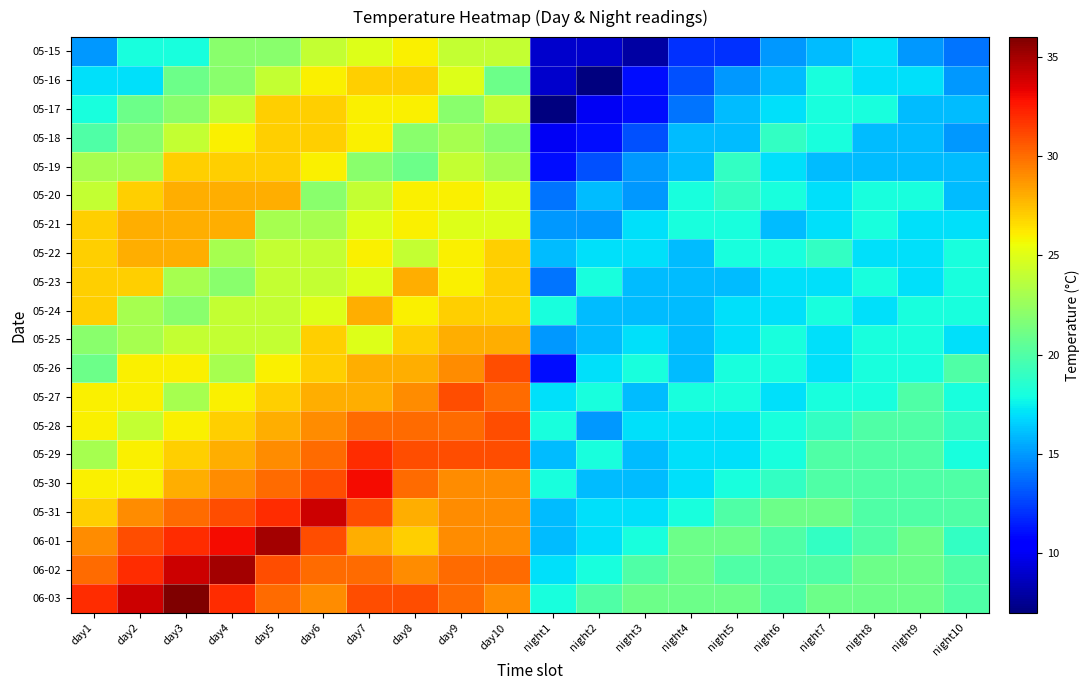

Reading right to left, extract all data points from this chart.

05-15: night10=14	night9=15	night8=17	night7=16	night6=15	night5=12	night4=12	night3=8	night2=9	night1=9	day10=24	day9=24	day8=26	day7=25	day6=24	day5=22	day4=22	day3=18	day2=18	day1=15
05-16: night10=15	night9=17	night8=17	night7=18	night6=16	night5=15	night4=13	night3=11	night2=7	night1=9	day10=21	day9=25	day8=27	day7=27	day6=26	day5=24	day4=22	day3=21	day2=17	day1=17
05-17: night10=16	night9=16	night8=18	night7=18	night6=17	night5=16	night4=14	night3=11	night2=10	night1=7	day10=24	day9=22	day8=26	day7=26	day6=27	day5=27	day4=24	day3=22	day2=21	day1=18
05-18: night10=15	night9=16	night8=16	night7=18	night6=19	night5=16	night4=16	night3=13	night2=11	night1=10	day10=22	day9=23	day8=22	day7=26	day6=27	day5=27	day4=26	day3=24	day2=22	day1=20
05-19: night10=16	night9=16	night8=16	night7=16	night6=17	night5=19	night4=16	night3=15	night2=13	night1=11	day10=23	day9=24	day8=21	day7=22	day6=26	day5=27	day4=27	day3=27	day2=23	day1=23
05-20: night10=16	night9=18	night8=18	night7=17	night6=18	night5=19	night4=18	night3=15	night2=16	night1=14	day10=25	day9=26	day8=26	day7=24	day6=22	day5=28	day4=28	day3=28	day2=27	day1=24
05-21: night10=17	night9=17	night8=18	night7=17	night6=16	night5=18	night4=18	night3=17	night2=15	night1=15	day10=25	day9=25	day8=26	day7=25	day6=23	day5=23	day4=28	day3=28	day2=28	day1=27
05-22: night10=18	night9=17	night8=17	night7=19	night6=18	night5=18	night4=16	night3=17	night2=17	night1=16	day10=27	day9=26	day8=24	day7=26	day6=24	day5=24	day4=23	day3=28	day2=28	day1=27
05-23: night10=18	night9=17	night8=18	night7=17	night6=17	night5=16	night4=16	night3=16	night2=18	night1=14	day10=27	day9=26	day8=28	day7=25	day6=24	day5=24	day4=22	day3=23	day2=27	day1=27
05-24: night10=18	night9=18	night8=17	night7=18	night6=17	night5=17	night4=16	night3=16	night2=16	night1=18	day10=27	day9=27	day8=26	day7=28	day6=25	day5=24	day4=24	day3=22	day2=23	day1=27
05-25: night10=17	night9=18	night8=18	night7=17	night6=18	night5=17	night4=16	night3=17	night2=16	night1=15	day10=28	day9=28	day8=27	day7=25	day6=27	day5=24	day4=24	day3=24	day2=23	day1=22
05-26: night10=20	night9=18	night8=18	night7=17	night6=18	night5=18	night4=16	night3=18	night2=17	night1=11	day10=31	day9=29	day8=28	day7=28	day6=27	day5=26	day4=23	day3=26	day2=26	day1=21
05-27: night10=18	night9=20	night8=18	night7=18	night6=17	night5=18	night4=18	night3=16	night2=18	night1=17	day10=30	day9=31	day8=29	day7=28	day6=28	day5=27	day4=26	day3=23	day2=26	day1=26
05-28: night10=19	night9=20	night8=20	night7=19	night6=18	night5=17	night4=17	night3=17	night2=15	night1=18	day10=31	day9=30	day8=30	day7=30	day6=29	day5=28	day4=27	day3=26	day2=24	day1=26
05-29: night10=18	night9=20	night8=20	night7=20	night6=18	night5=17	night4=17	night3=16	night2=18	night1=16	day10=31	day9=31	day8=31	day7=32	day6=30	day5=29	day4=28	day3=27	day2=26	day1=23
05-30: night10=20	night9=20	night8=20	night7=20	night6=19	night5=18	night4=17	night3=16	night2=16	night1=18	day10=29	day9=29	day8=30	day7=33	day6=31	day5=30	day4=29	day3=28	day2=26	day1=26
05-31: night10=20	night9=20	night8=20	night7=21	night6=21	night5=20	night4=18	night3=17	night2=17	night1=16	day10=29	day9=29	day8=28	day7=31	day6=34	day5=32	day4=31	day3=30	day2=29	day1=27
06-01: night10=19	night9=21	night8=20	night7=19	night6=20	night5=21	night4=21	night3=18	night2=17	night1=16	day10=29	day9=29	day8=27	day7=28	day6=31	day5=35	day4=33	day3=32	day2=31	day1=29
06-02: night10=20	night9=21	night8=21	night7=20	night6=20	night5=20	night4=21	night3=20	night2=18	night1=17	day10=30	day9=30	day8=29	day7=30	day6=30	day5=31	day4=35	day3=34	day2=32	day1=30
06-03: night10=20	night9=21	night8=21	night7=21	night6=20	night5=21	night4=21	night3=21	night2=20	night1=18	day10=29	day9=30	day8=31	day7=31	day6=29	day5=30	day4=32	day3=36	day2=34	day1=32